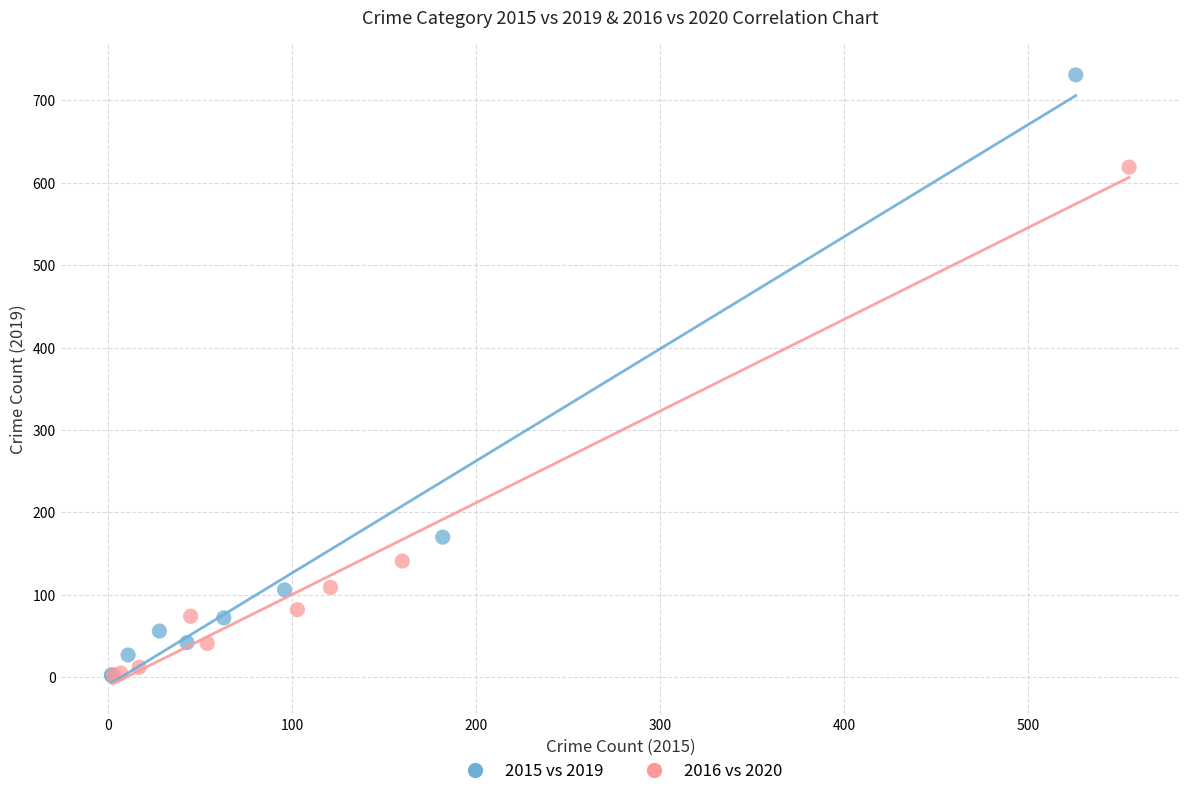

What are all the series names shown in the legend?

2015 vs 2019, 2016 vs 2020